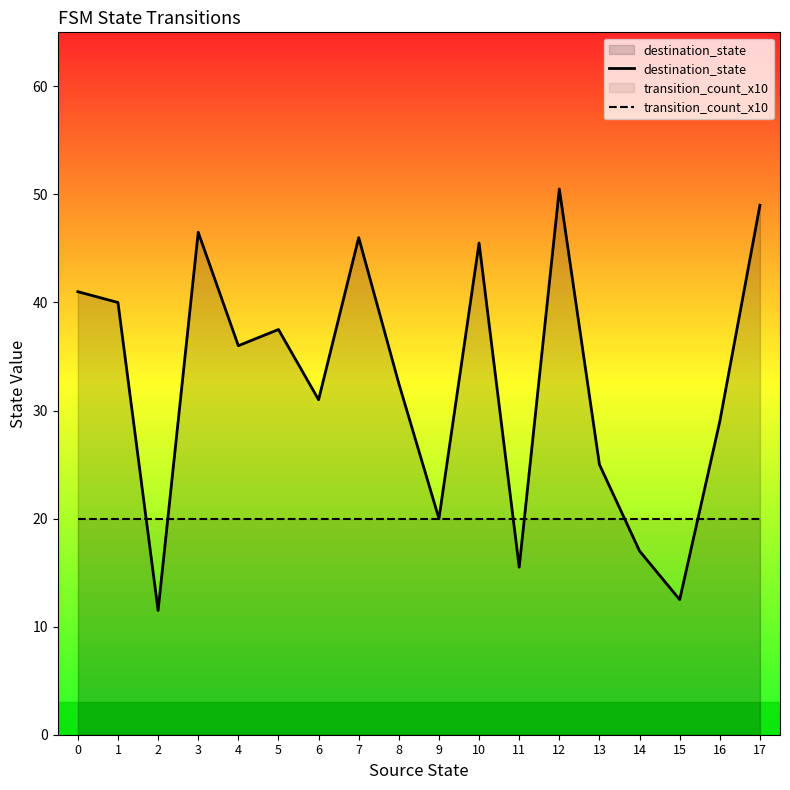

How many lines are shown in the chart?

2